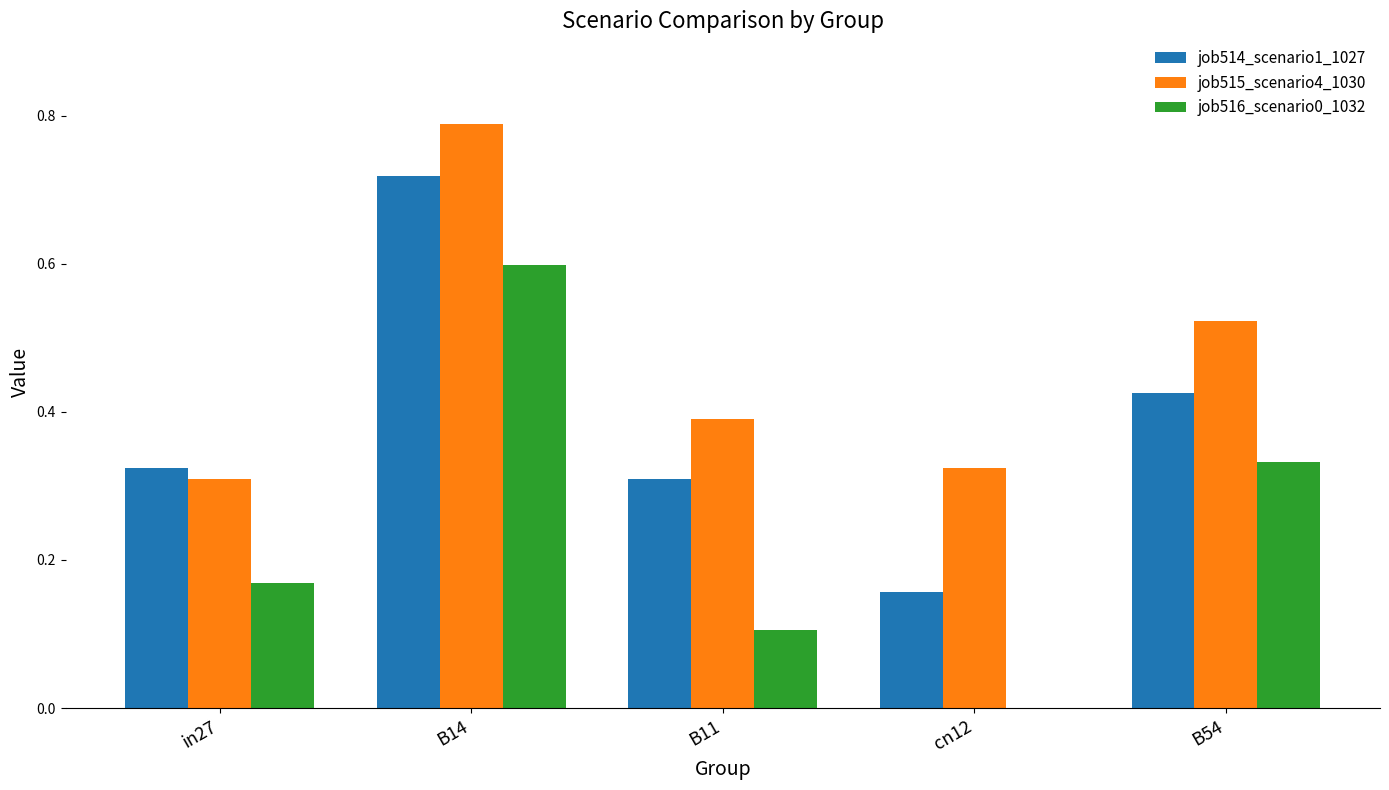

Which series changed the most between B11 and cn12?

job514_scenario1_1027